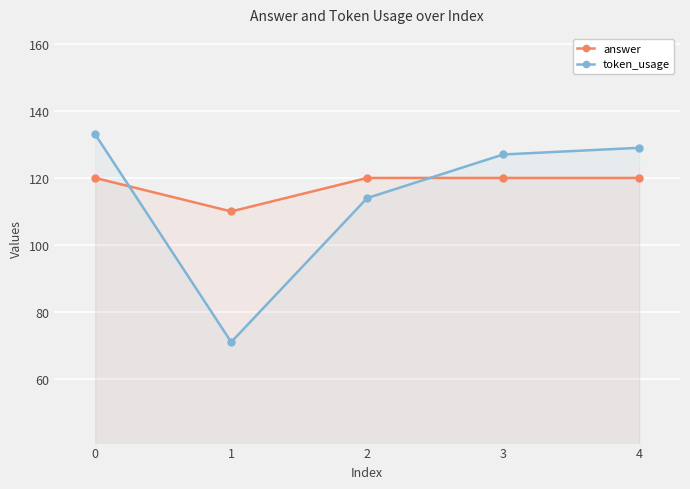

What is the average value of the token_usage series?

115